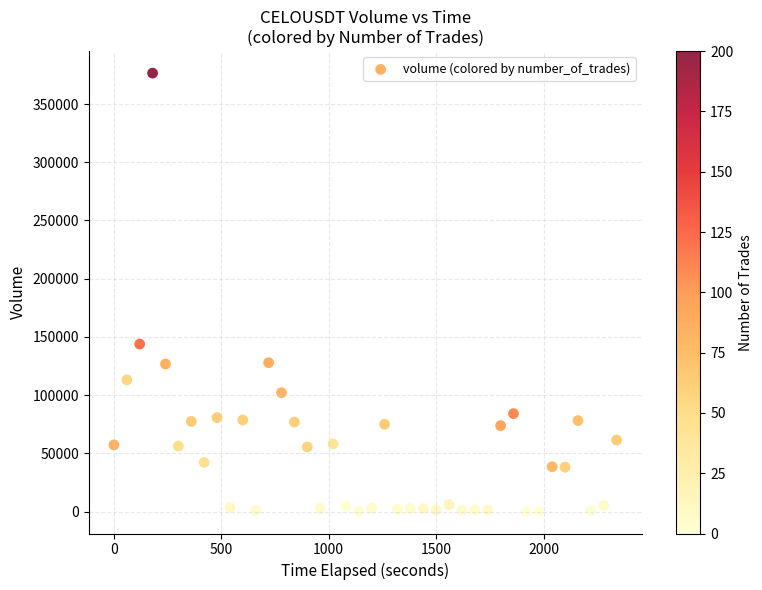

What Y value in the scatter plot is closest to 188277?

143826.1